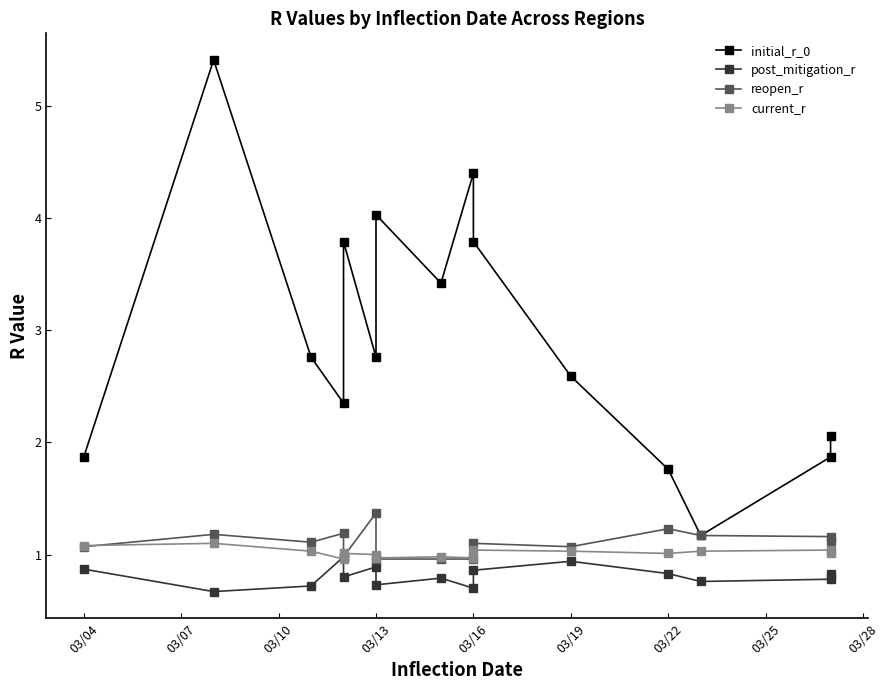

How many values in the initial_r_0 series exceed 2?

11